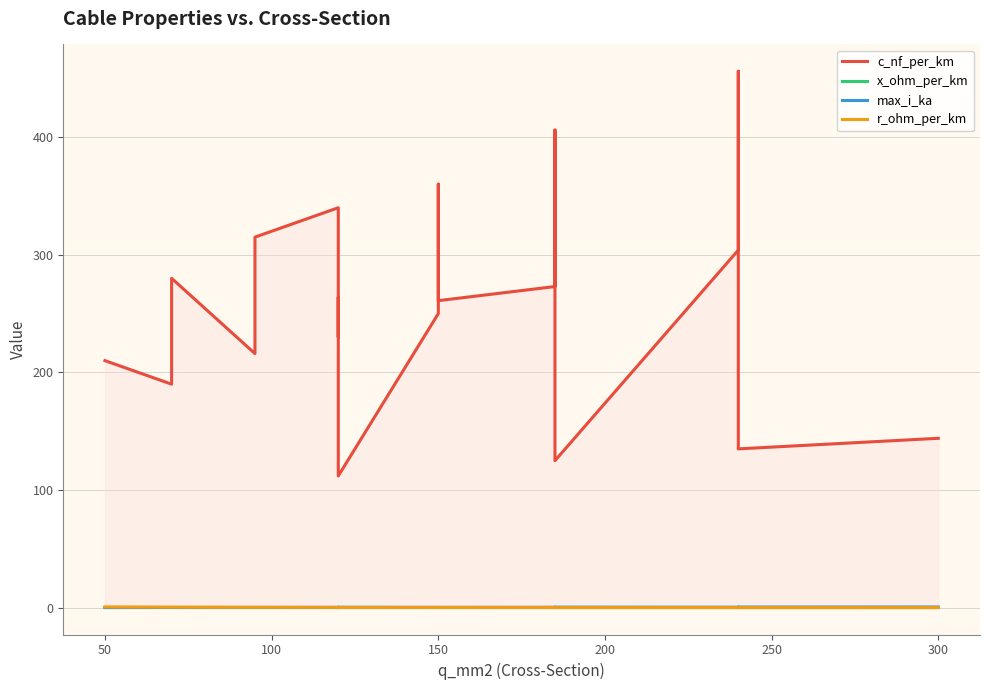

How many max_i_ka values are between 0 and 1?

19